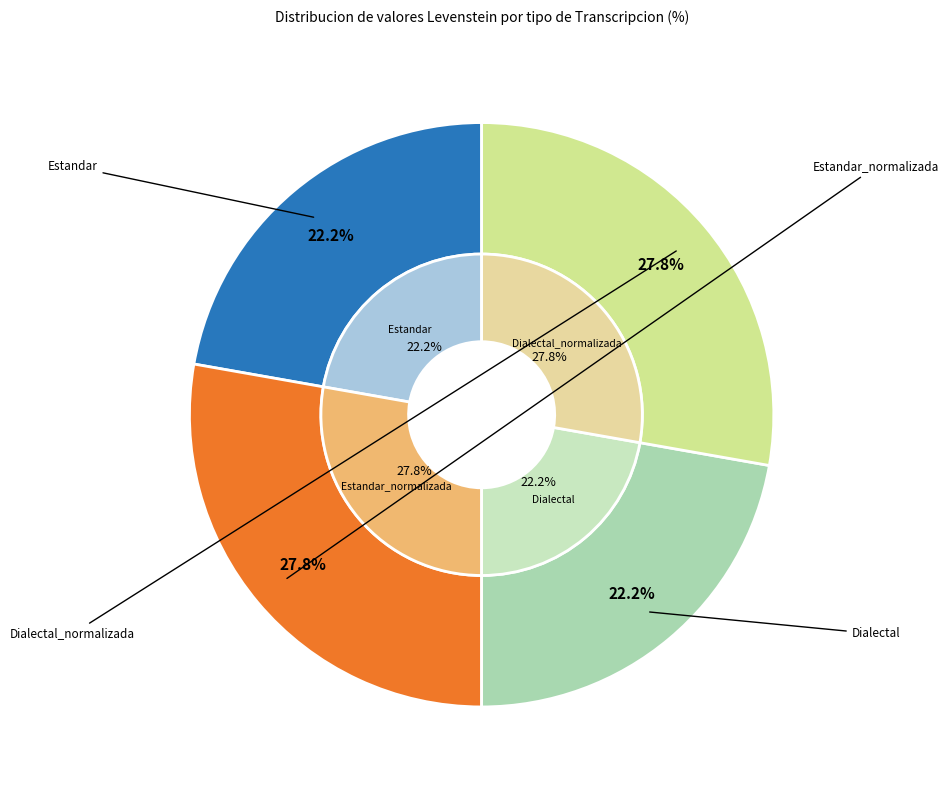

Is it true that Estandar is 15% of the pie?

False